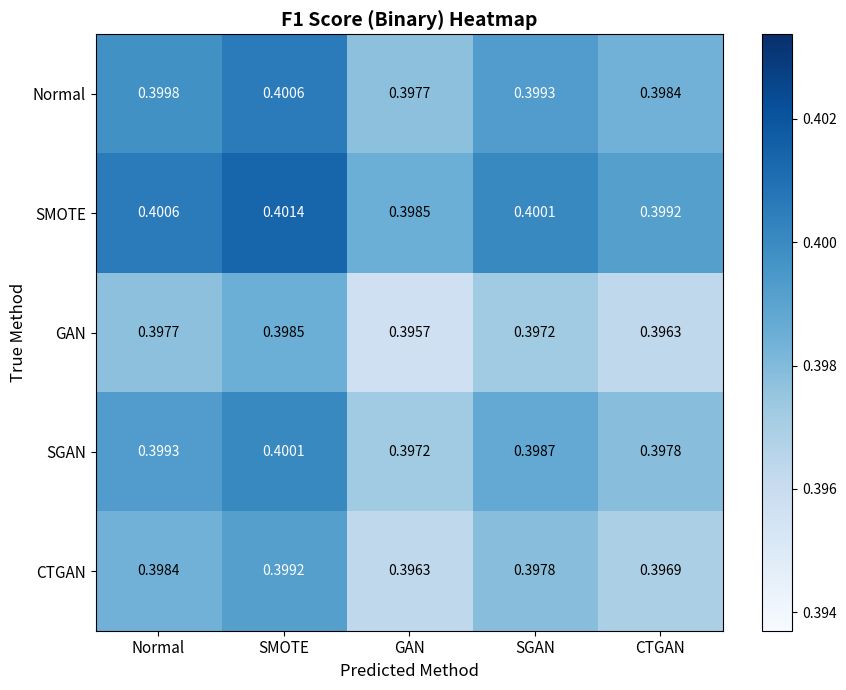

List the labels in order of SGAN value, largest first.

SMOTE, Normal, SGAN, CTGAN, GAN